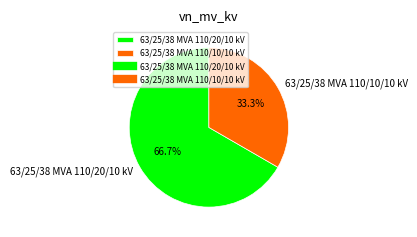

Which category has the smallest portion of the pie?

63/25/38 MVA 110/10/10 kV